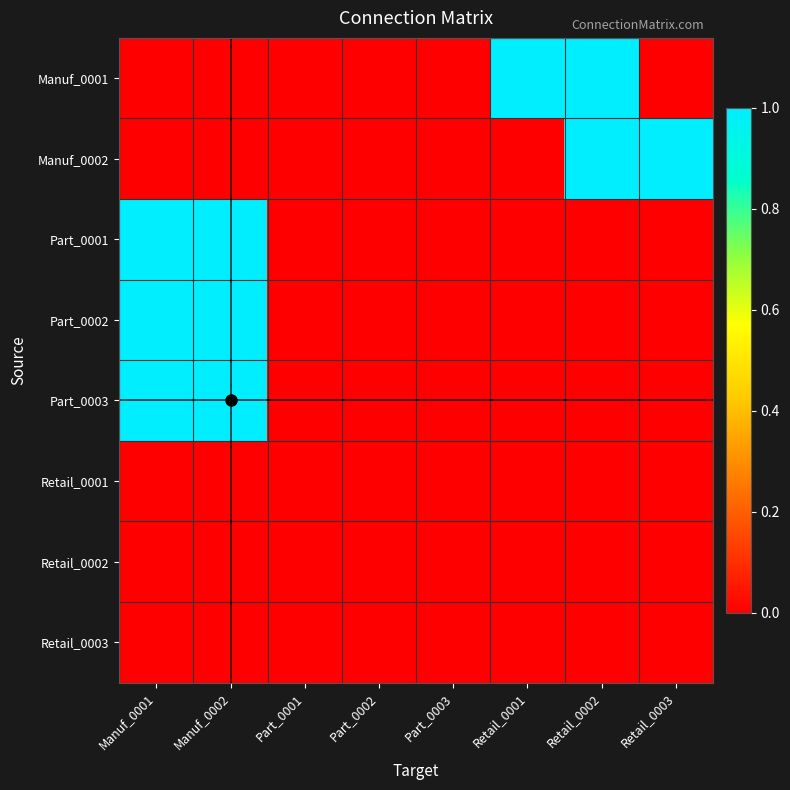

Which series has the largest total across all categories?

Manuf_0001